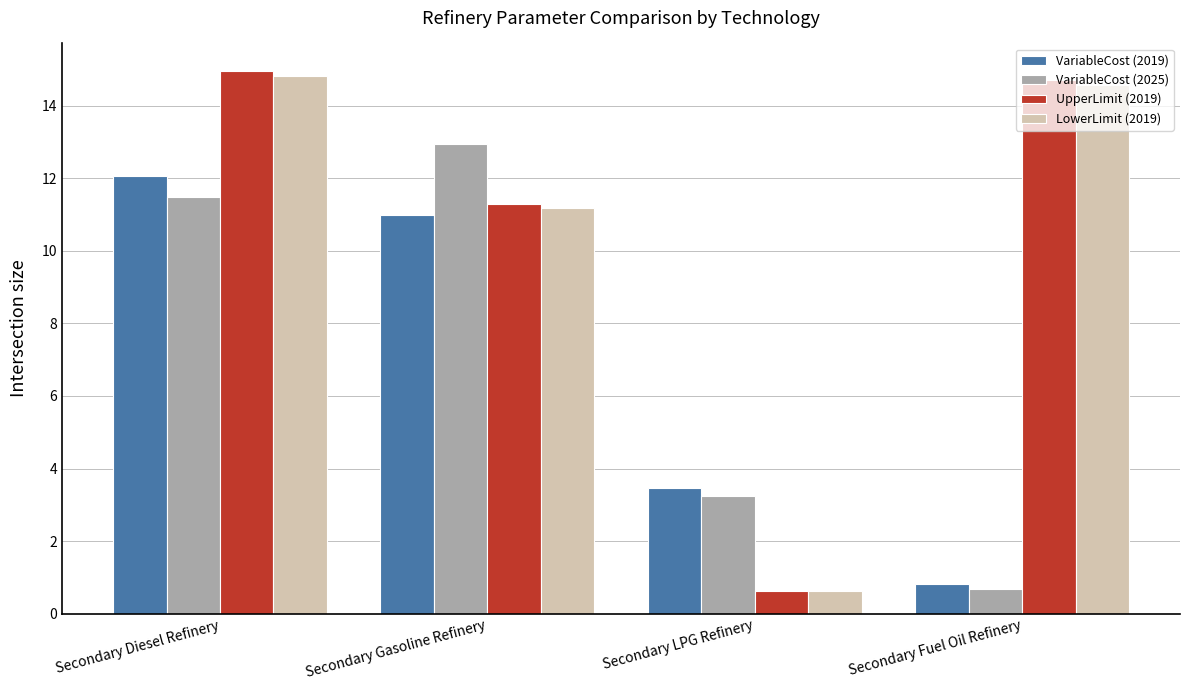

The UpperLimit (2019) series shows 14.7 at Secondary Fuel Oil Refinery. True or false?

True